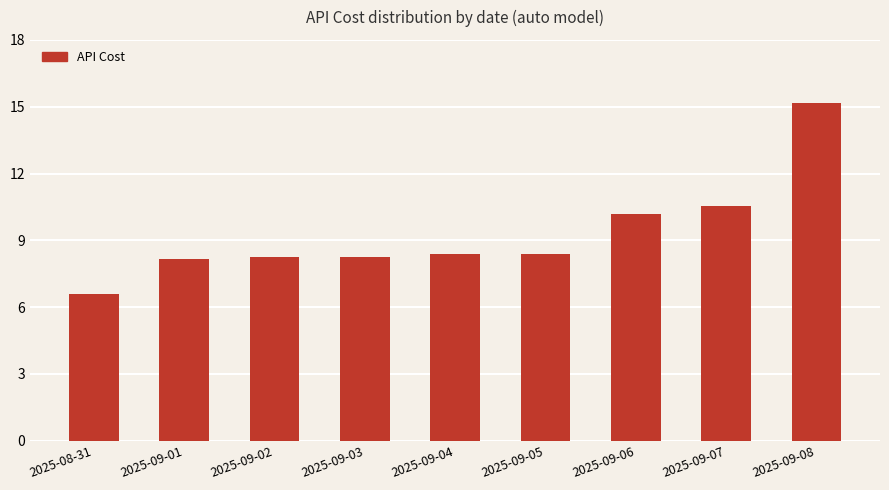

Between 2025-09-03 and 2025-08-31, which is larger?

2025-09-03